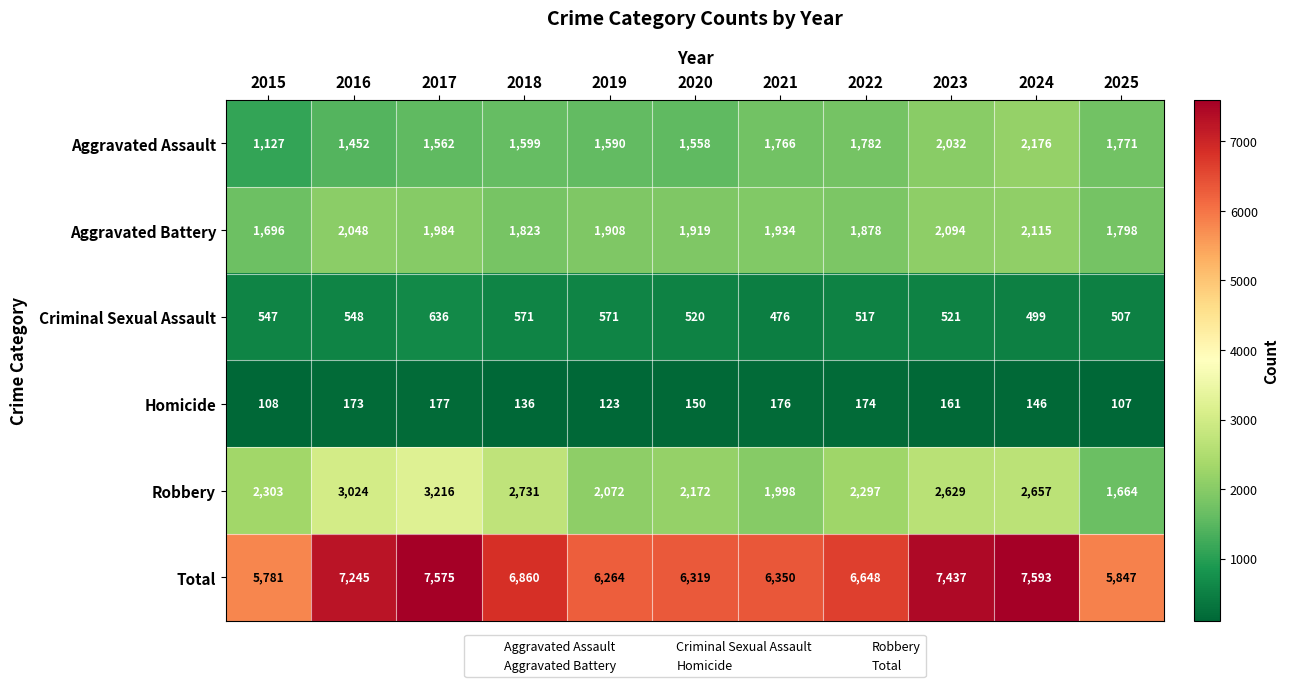

Is it true that Robbery equals 3718 at 2022?

False